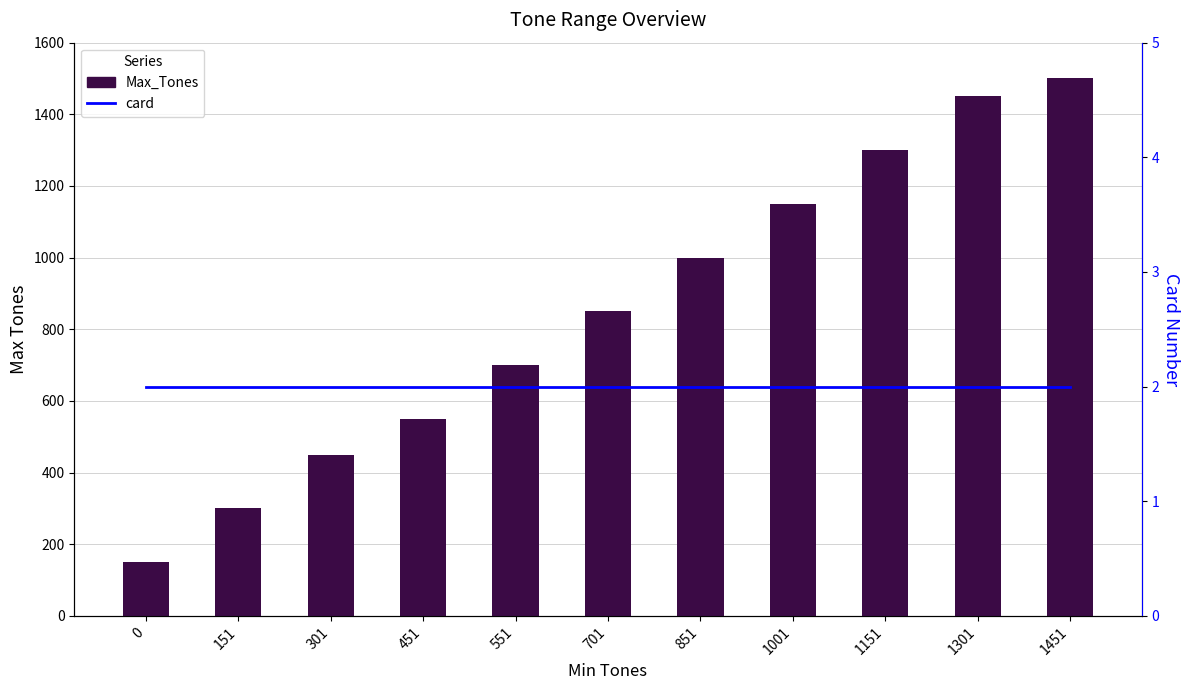

At how many categories does at least one series exceed 1372?

2